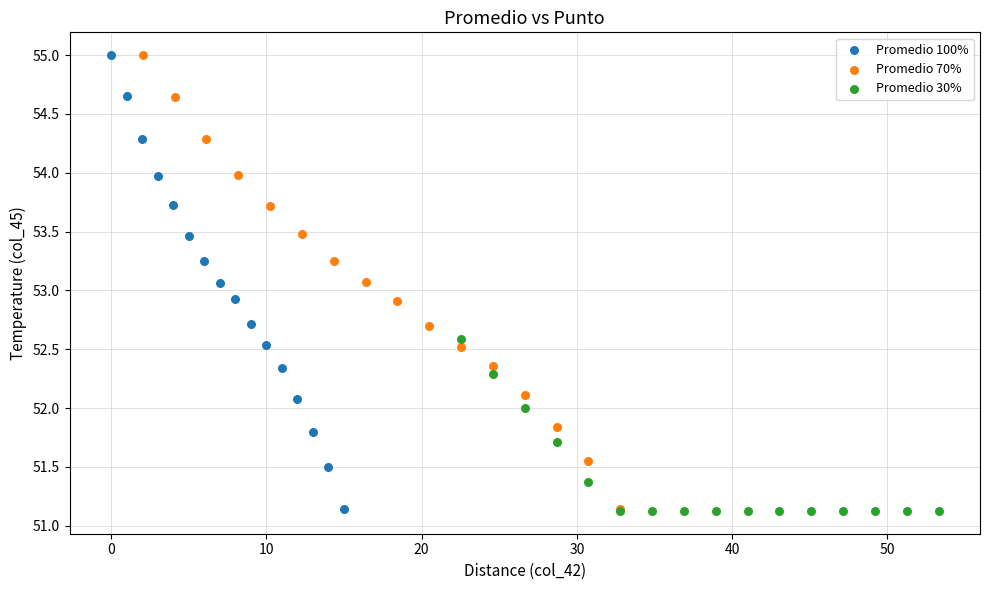

Which series has the largest Y range (max minus min)?

Promedio 100%